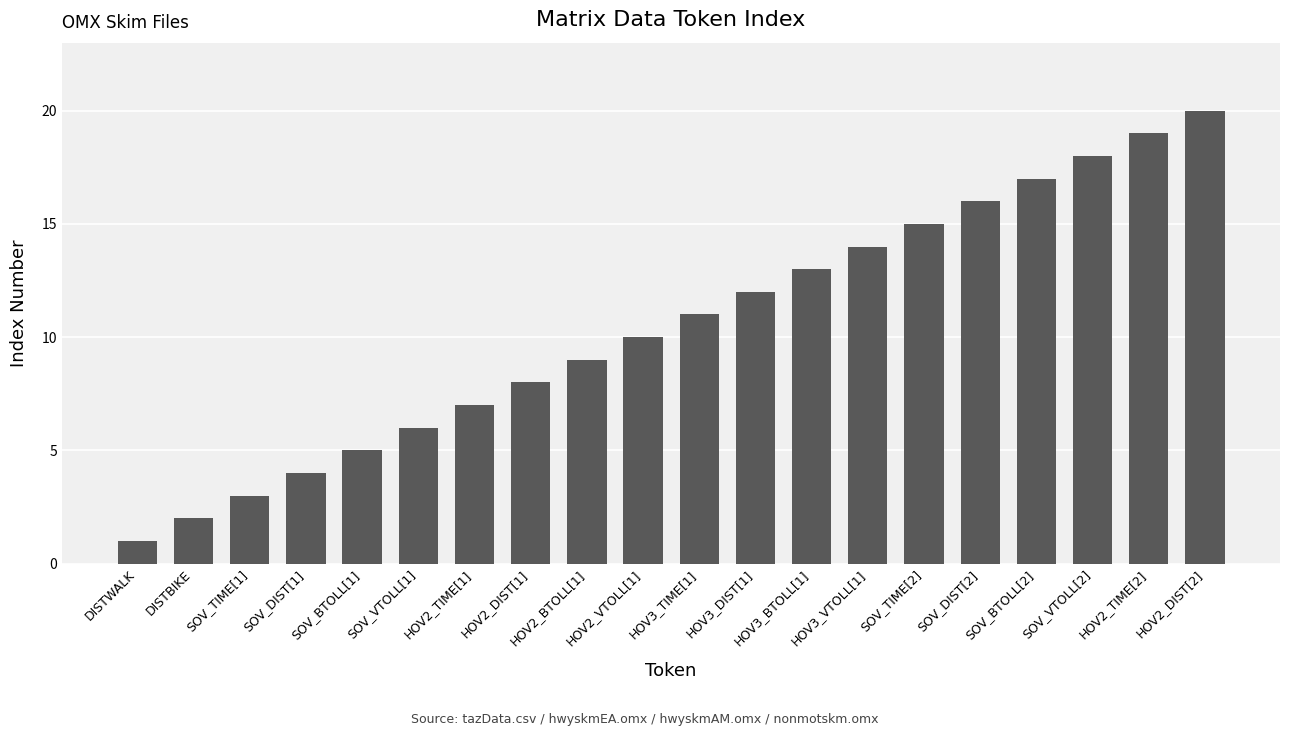

Which label corresponds to the largest value in the chart?

HOV2_DIST[2]